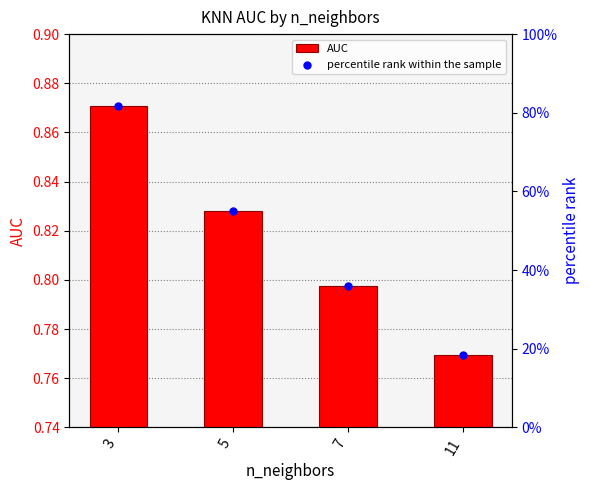

Is the value of AUC at 7 greater than the value of percentile rank within the sample at 3?

No